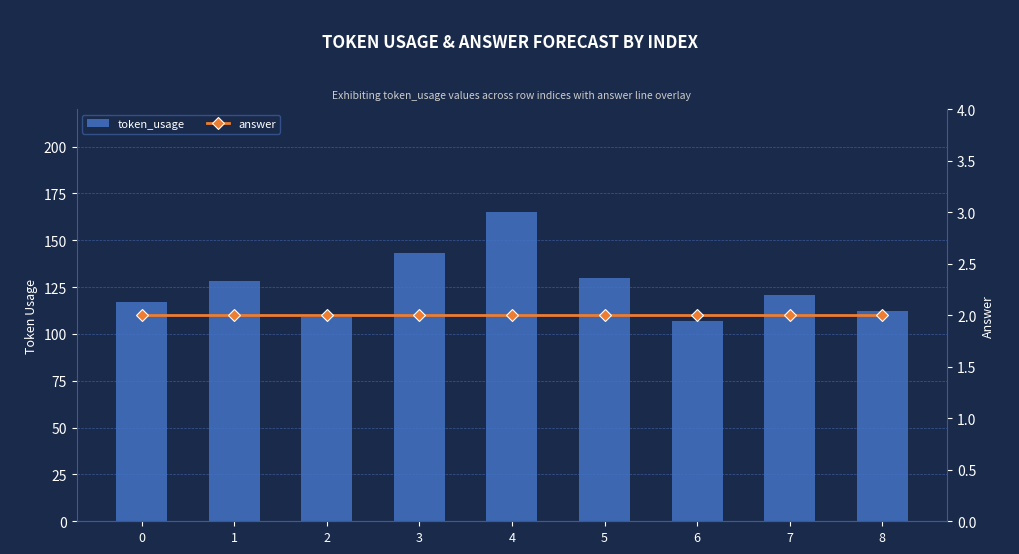

Rank the series at 8 from lowest to highest value.

answer, token_usage